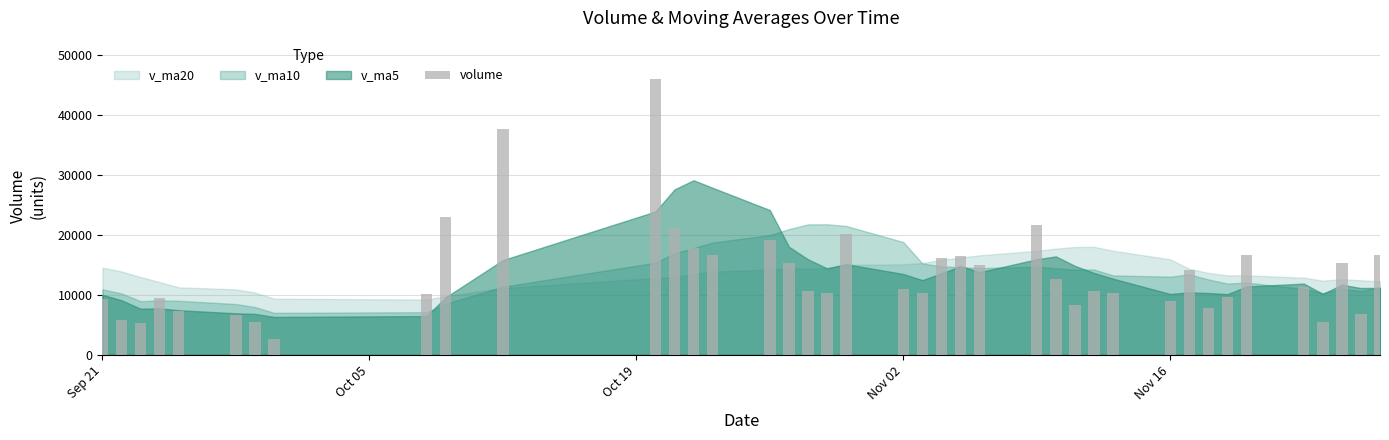

What is the value of the 27th bar from the left?

12718.0